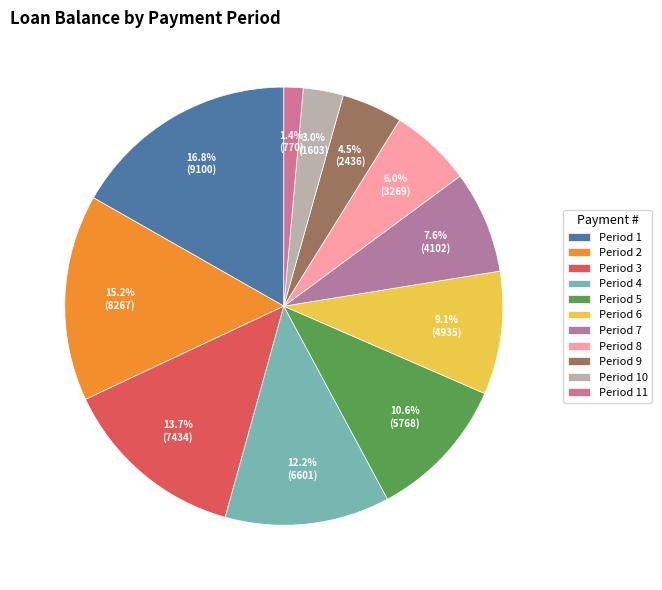

To the nearest percent, what is the difference between the largest and smallest slice percentages?

15%